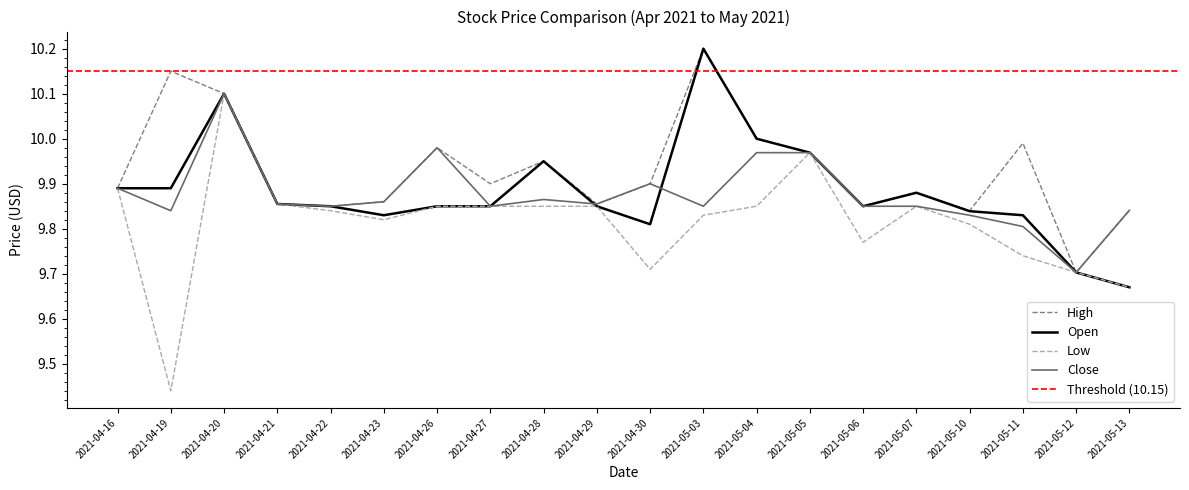

Read the Low value at 2021-05-06.

9.8